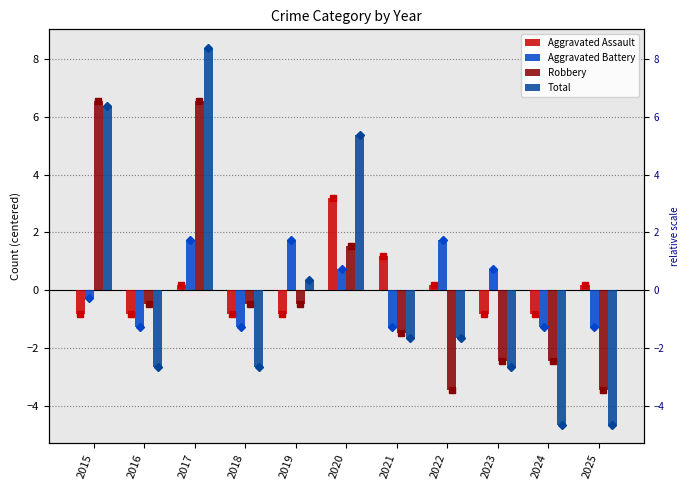

Which series changed the most between 2024 and 2025?

Aggravated Assault